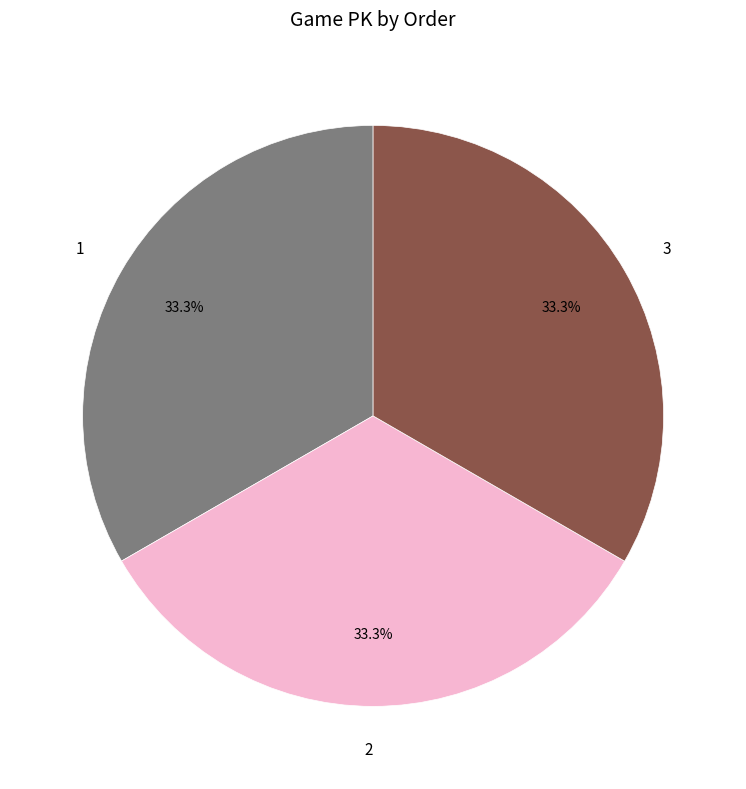

What is the ratio of the value at 2 to the value at 1?

1.0